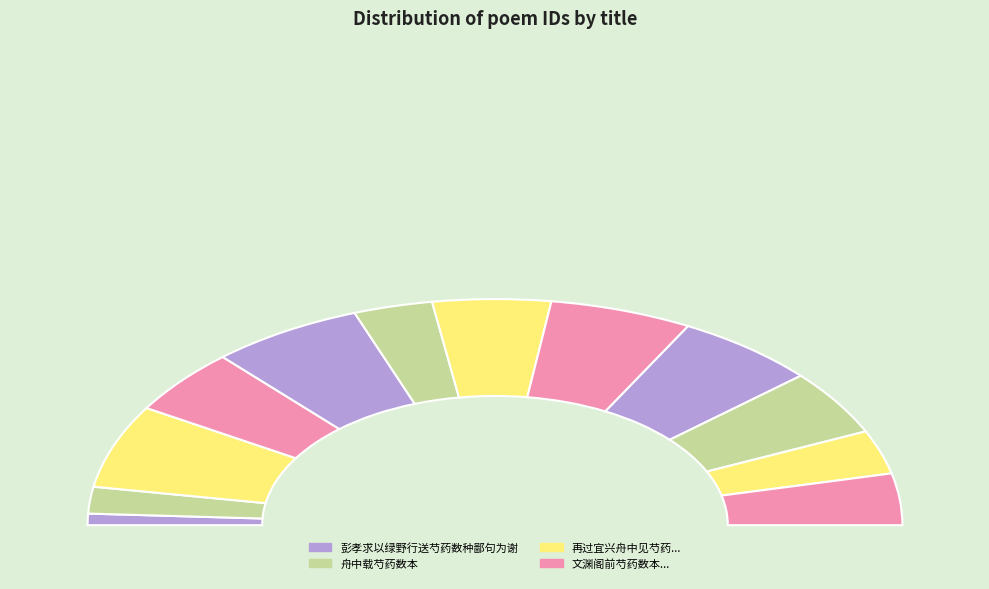

Which slice is the smallest?

彭孝求以绿野行送芍药数种鄙句为谢